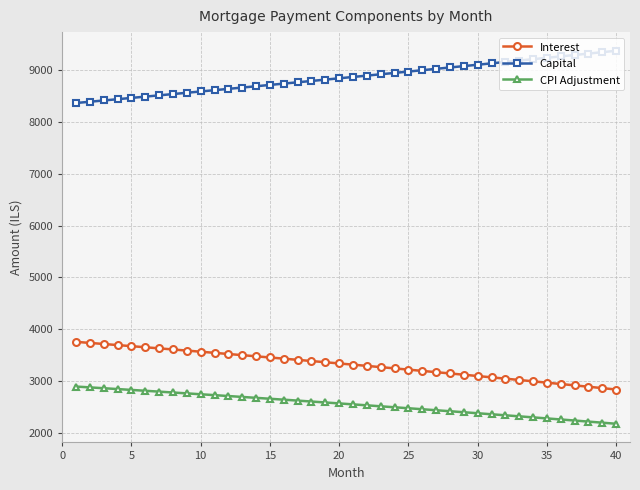

True or false: Interest and Capital intersect in this chart.

False